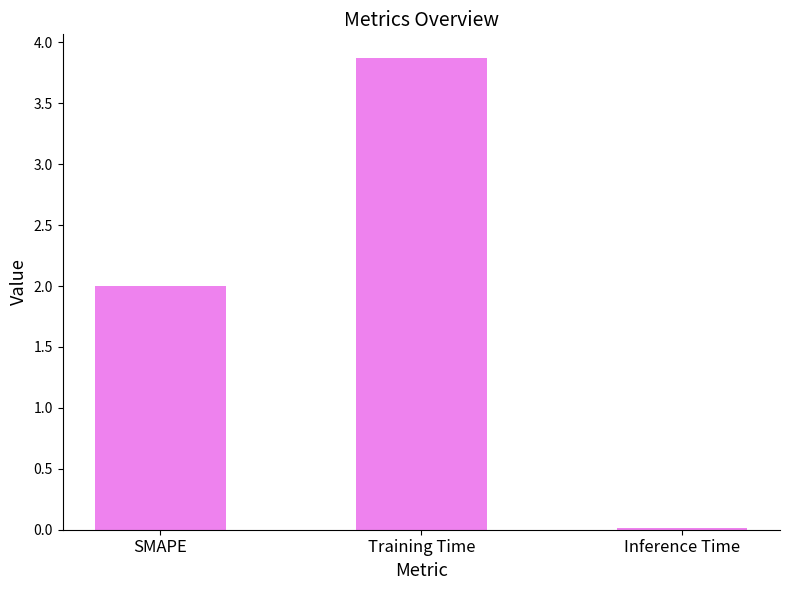

How many data points does each series have?

3